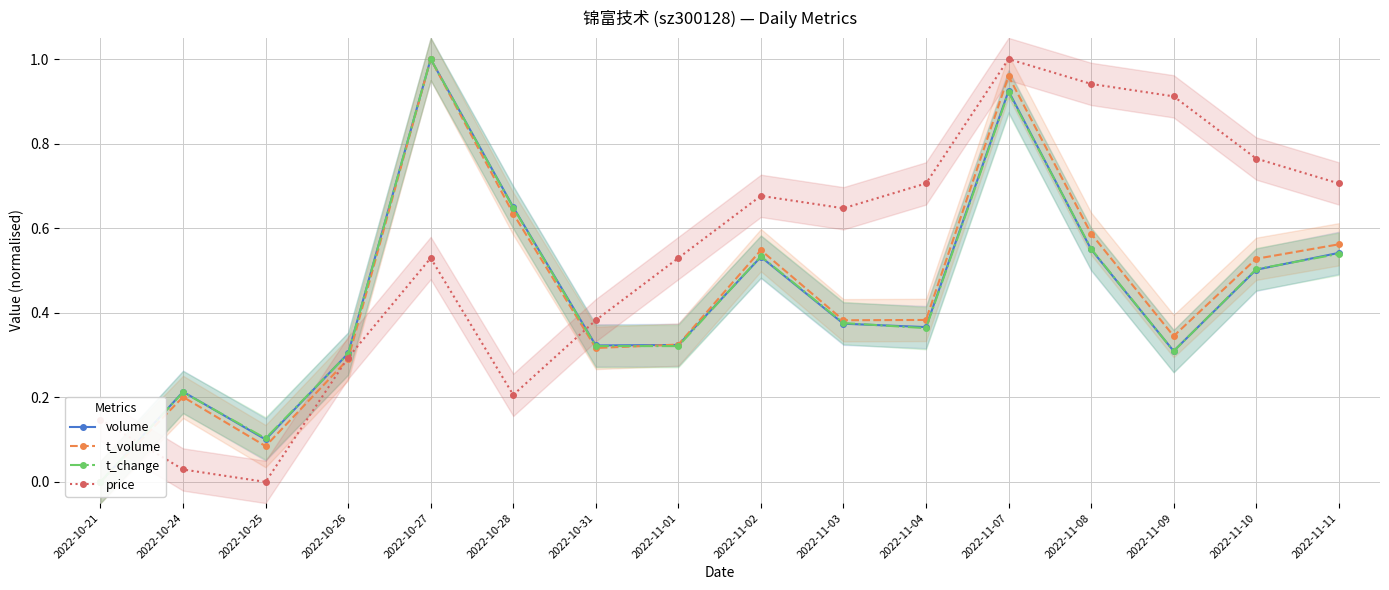

Which series has the widest spread of values?

volume